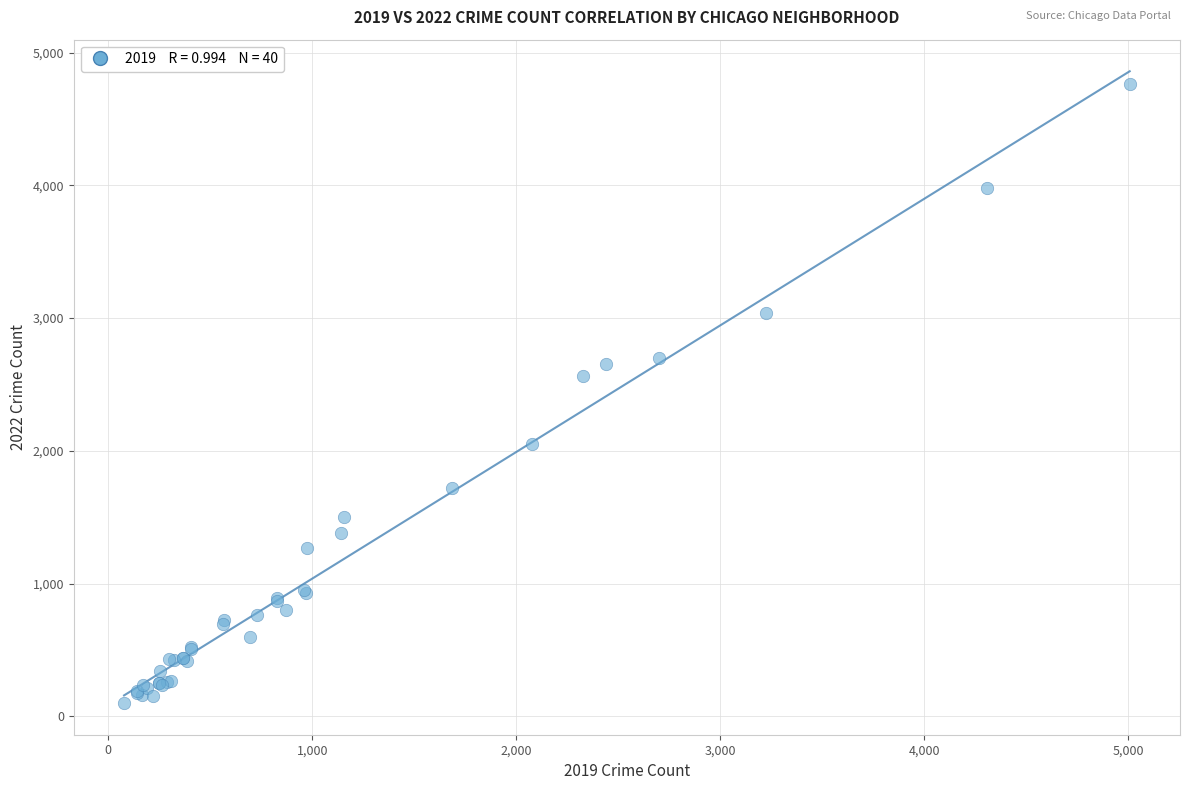

What Y value in the scatter plot is closest to 2430?

2566